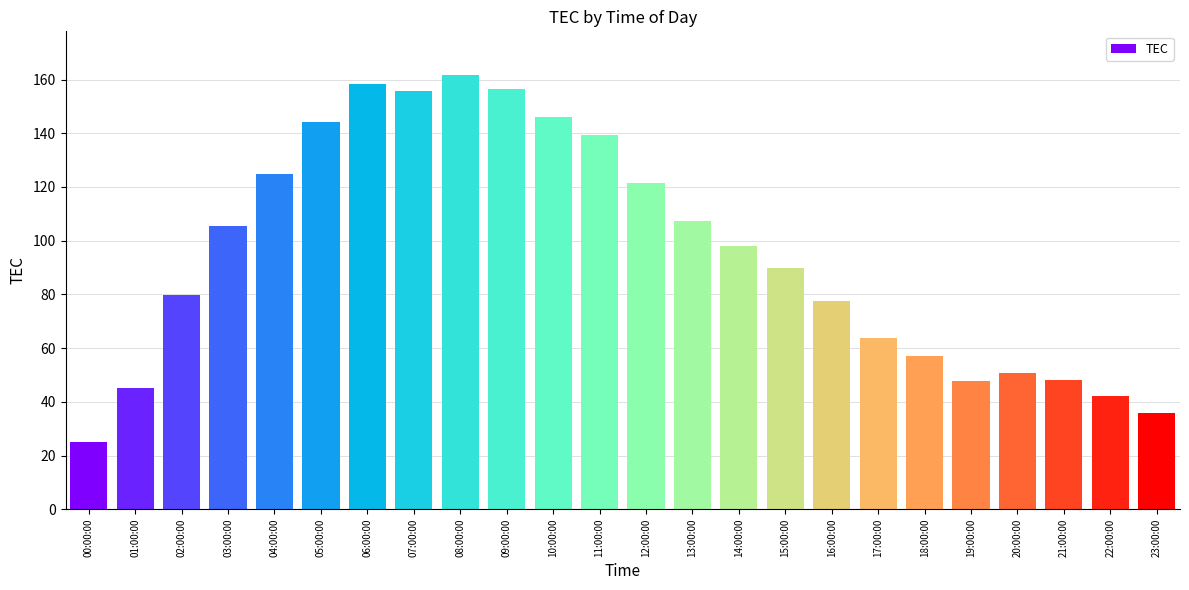

The chart shows a value of 98.0 at 14:00:00. True or false?

True